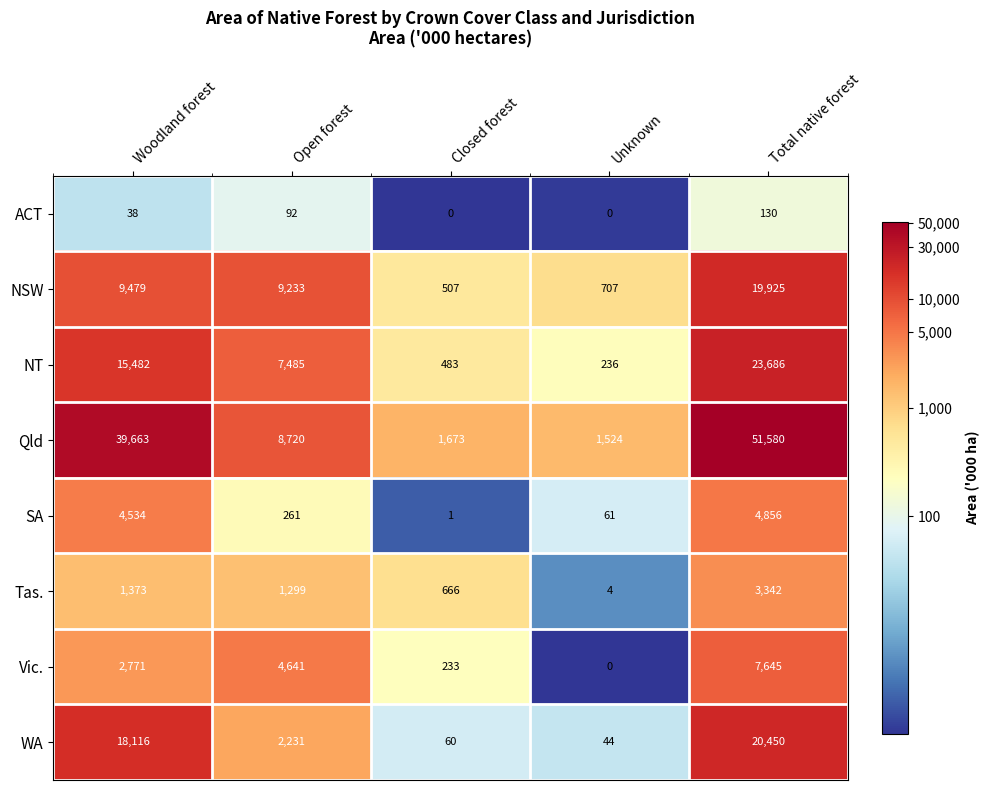

Which category has the highest value across all series?

Total native forest